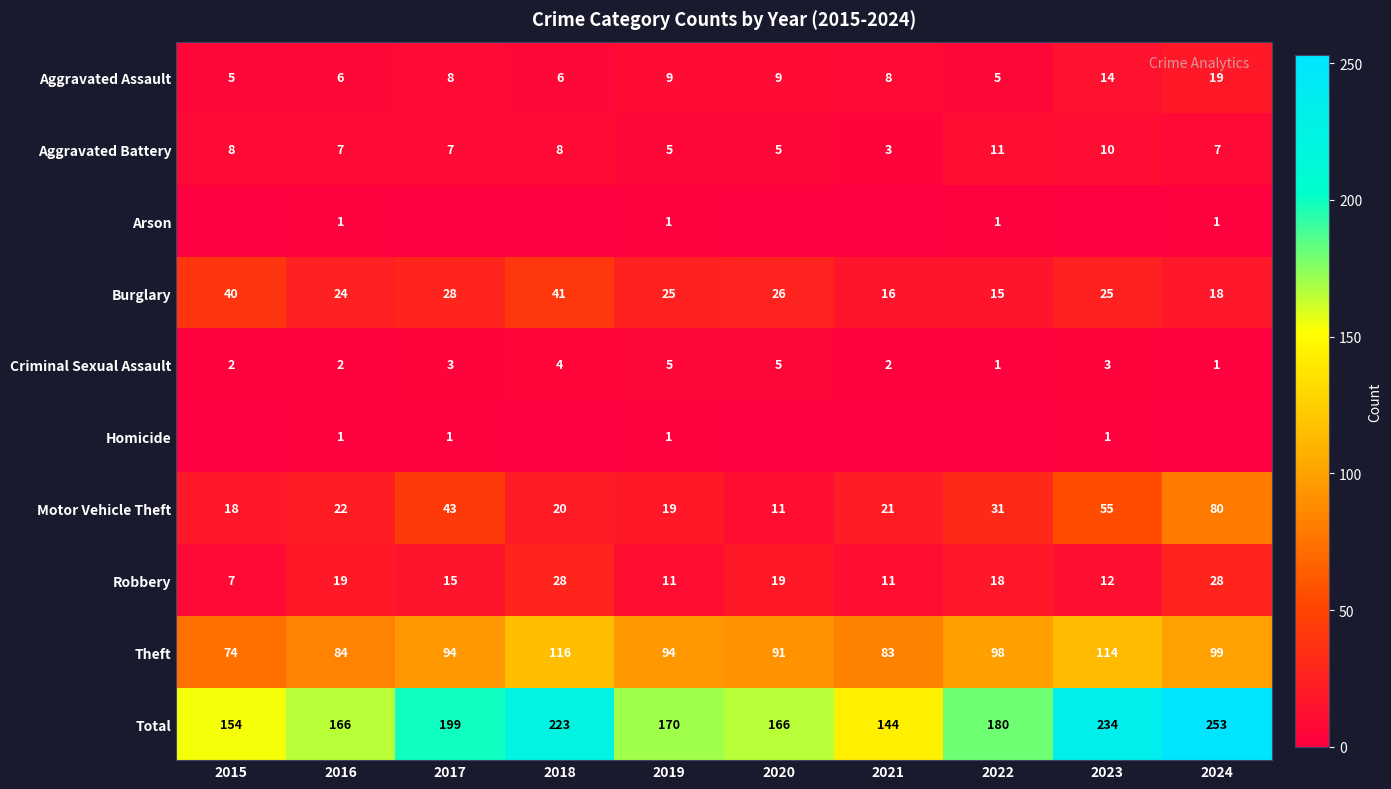

What is the difference between the second highest and minimum values in the Total series?

90